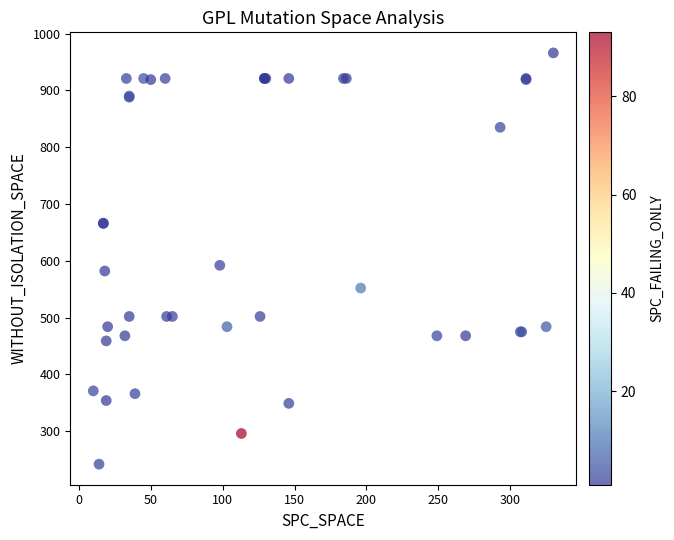

What Y value in the scatter plot is closest to 604?

592